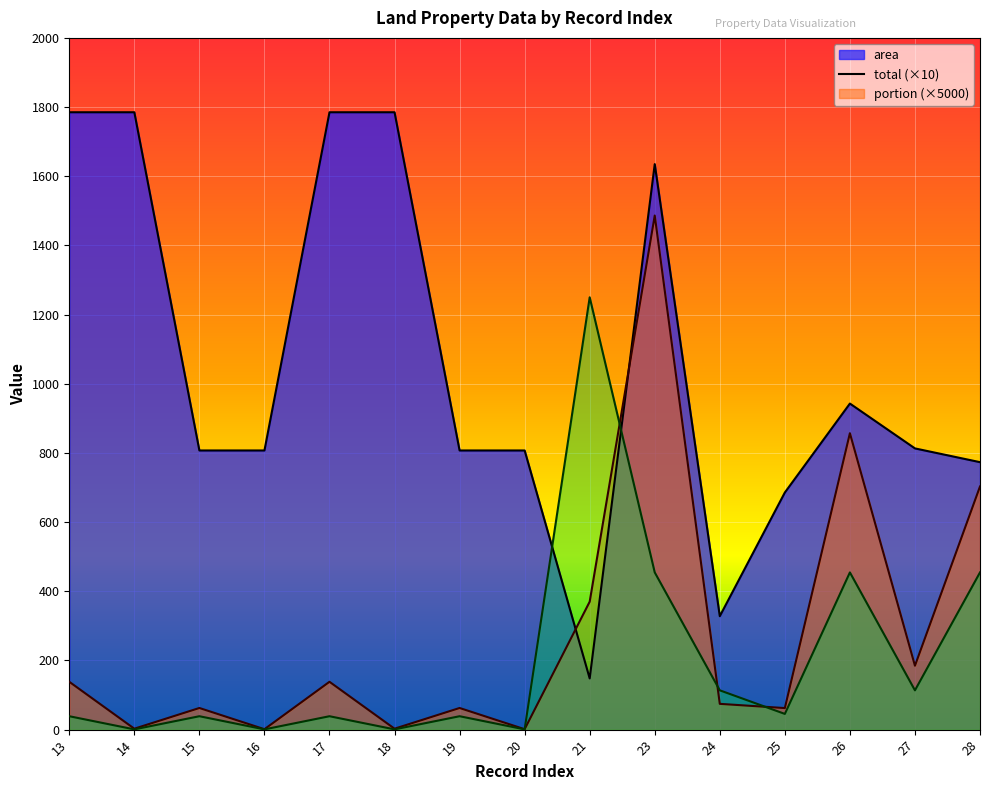

True or false: portion and total cross at least once.

True